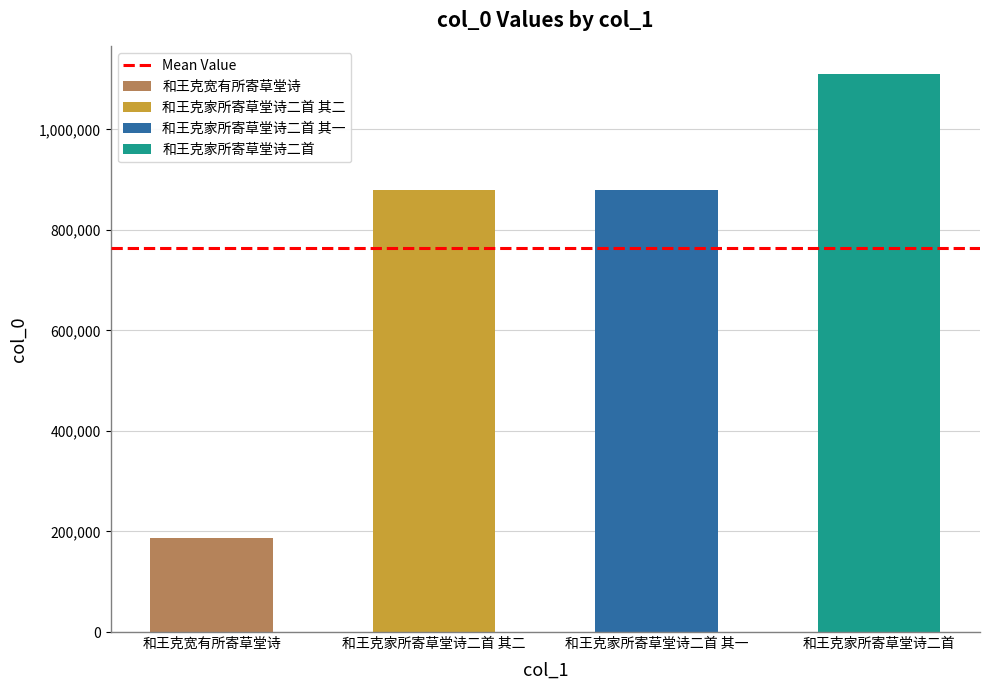

List the labels in order of value, largest first.

和王克家所寄草堂诗二首, 和王克家所寄草堂诗二首 其一, 和王克家所寄草堂诗二首 其二, 和王克宽有所寄草堂诗